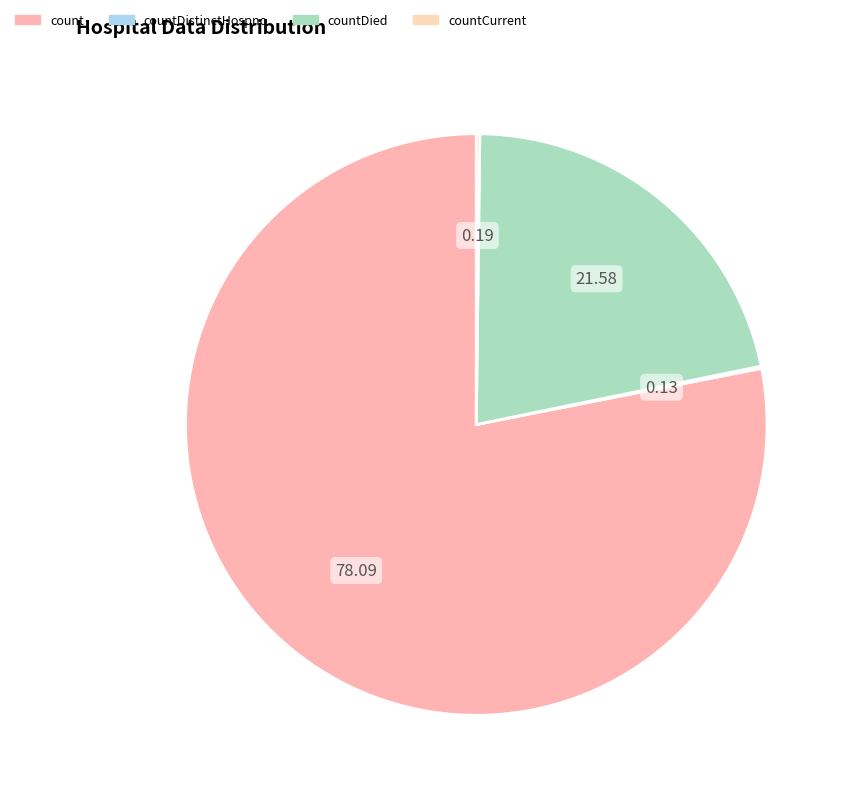

Which slice is the smallest?

countDistinctHospno